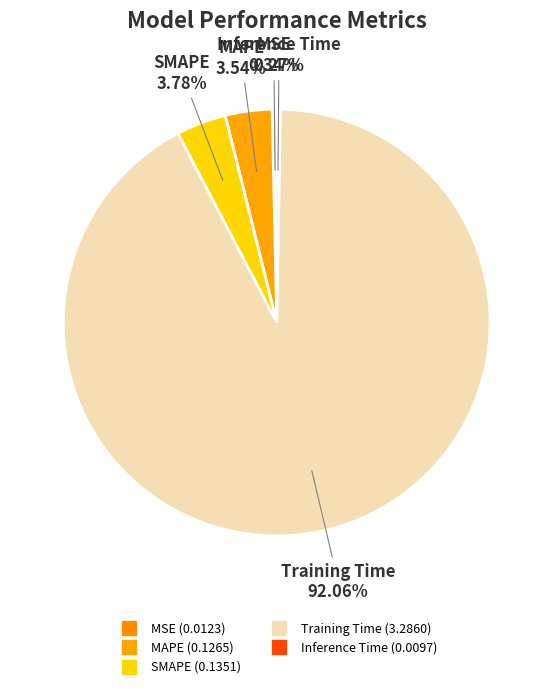

Which category has the biggest portion of the pie?

Training Time